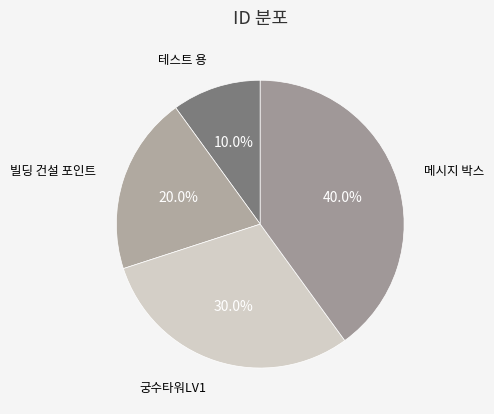

How many segments does this pie chart have?

4